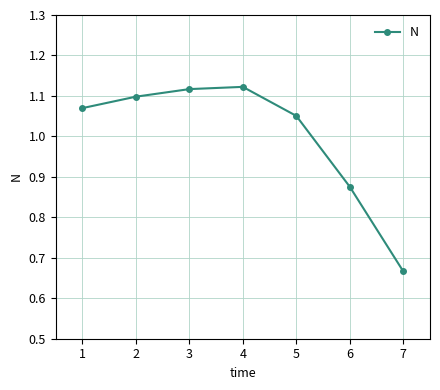

What is the difference between the values at 6 and 4?

0.2